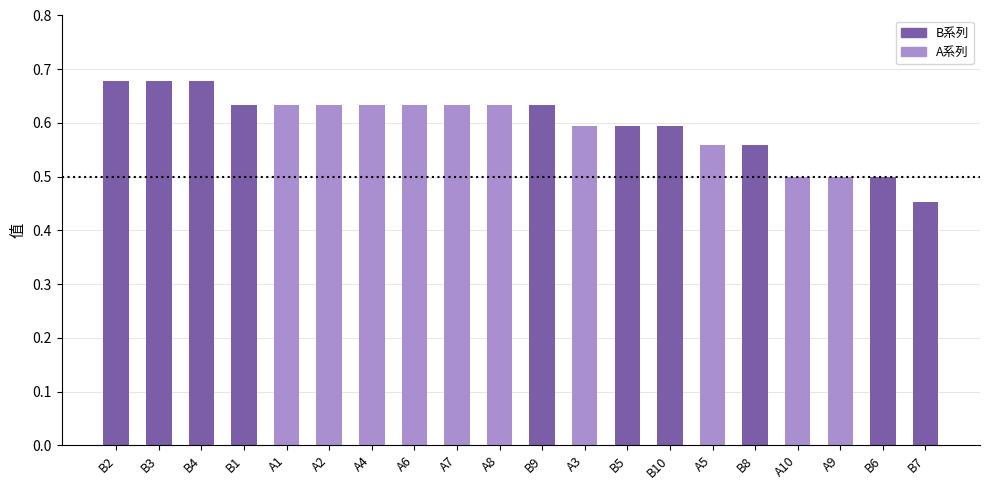

At which label is the value closest to 0?

B7